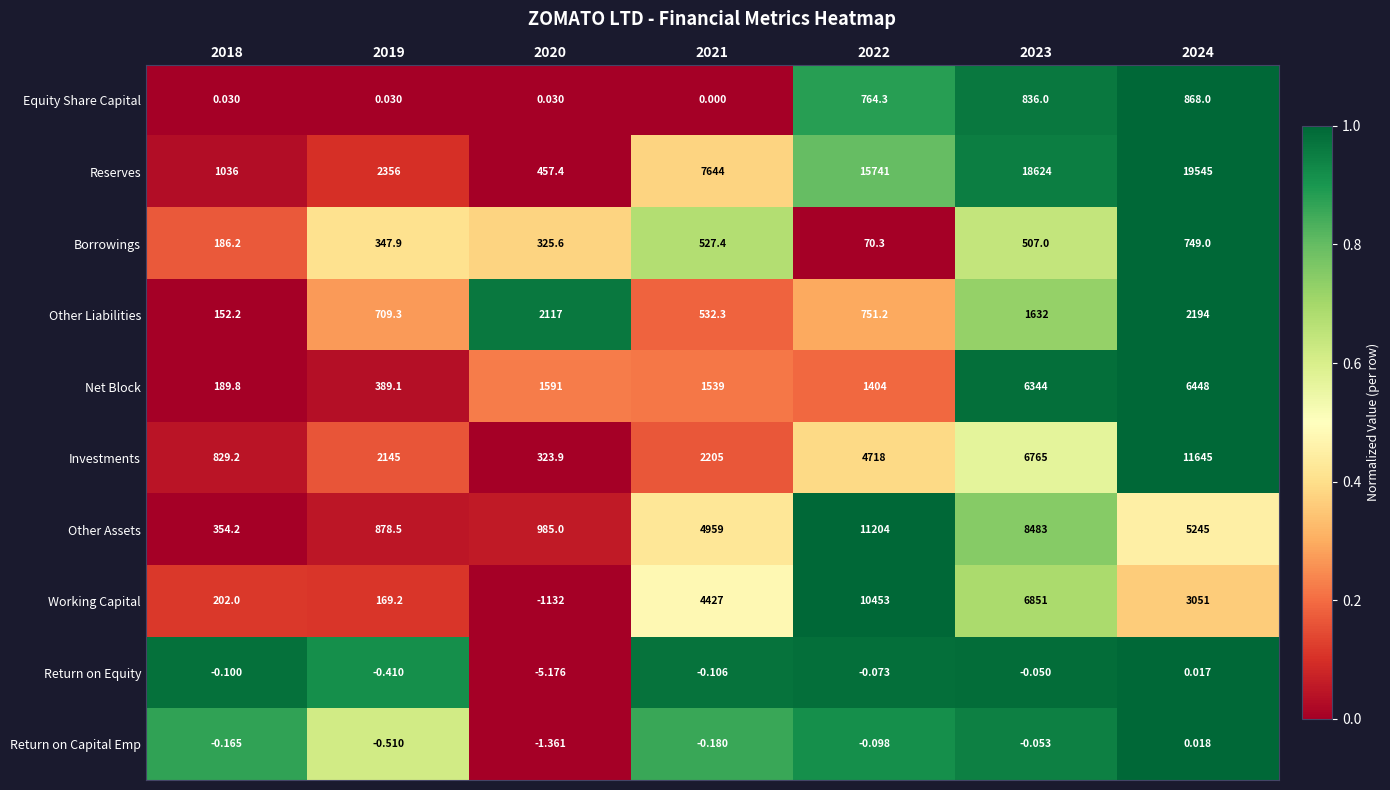

Rank the series by their maximum value, from highest to lowest.

Reserves, Investments, Other Assets, Working Capital, Net Block, Other Liabilities, Equity Share Capital, Borrowings, Return on Capital Emp, Return on Equity